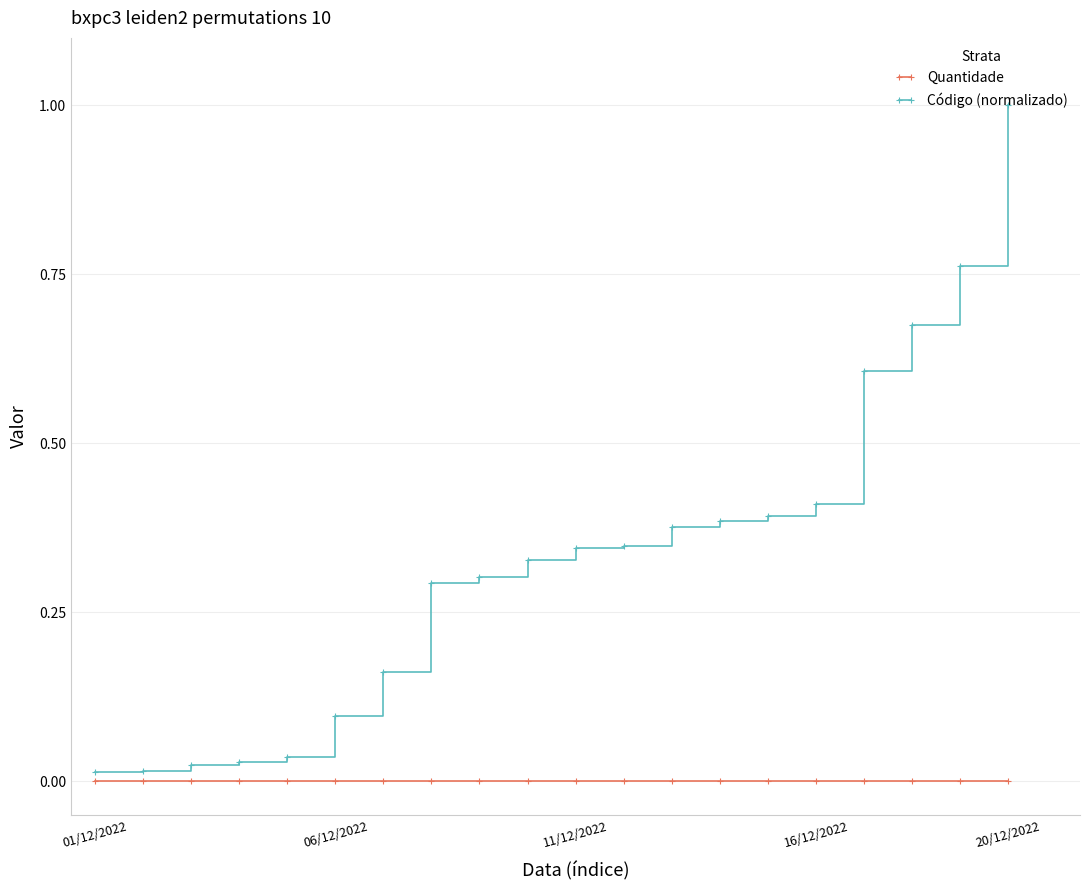

What is the sum of all Código (normalizado) values?

6.6